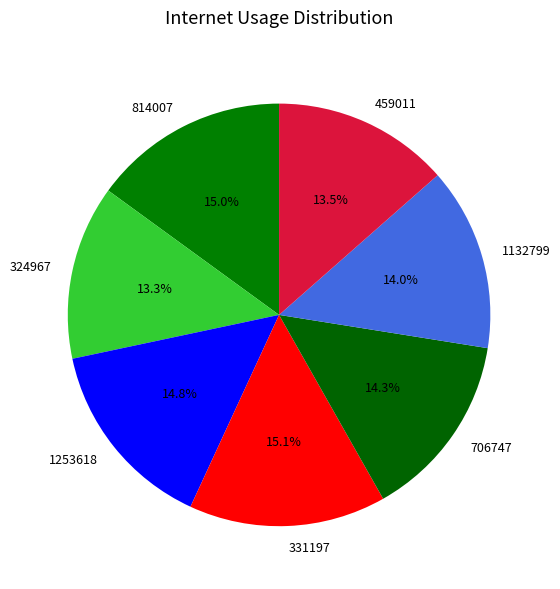

How many segments does this pie chart have?

7